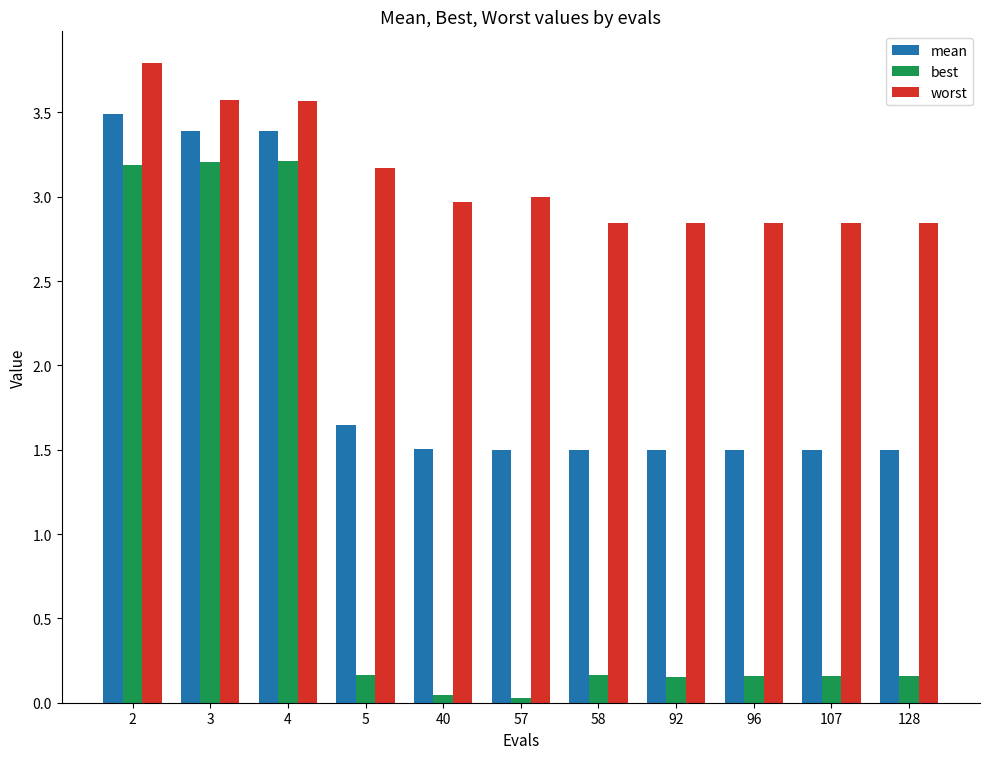

List the series in order of their overall mean, highest first.

worst, mean, best